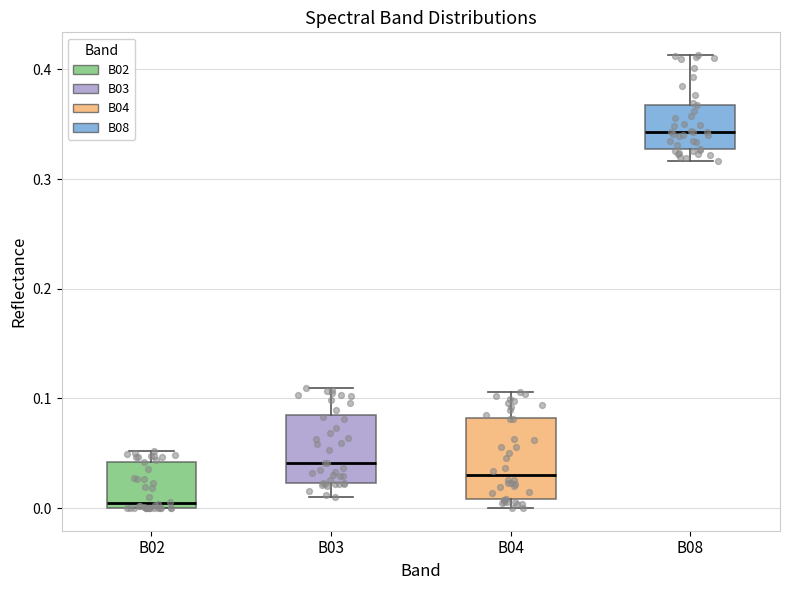

Where is the lower edge of the box for B03 on the y-axis? The values are not printed on the chart, so give them approximately, as read against the axis.

0.02